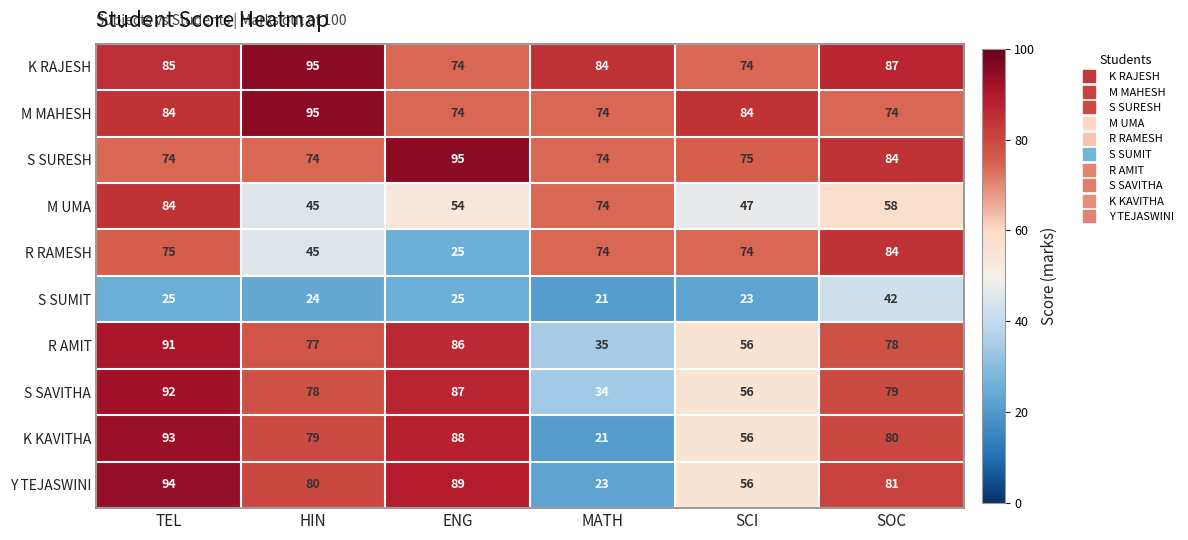

At how many categories does at least one series exceed 89?

3